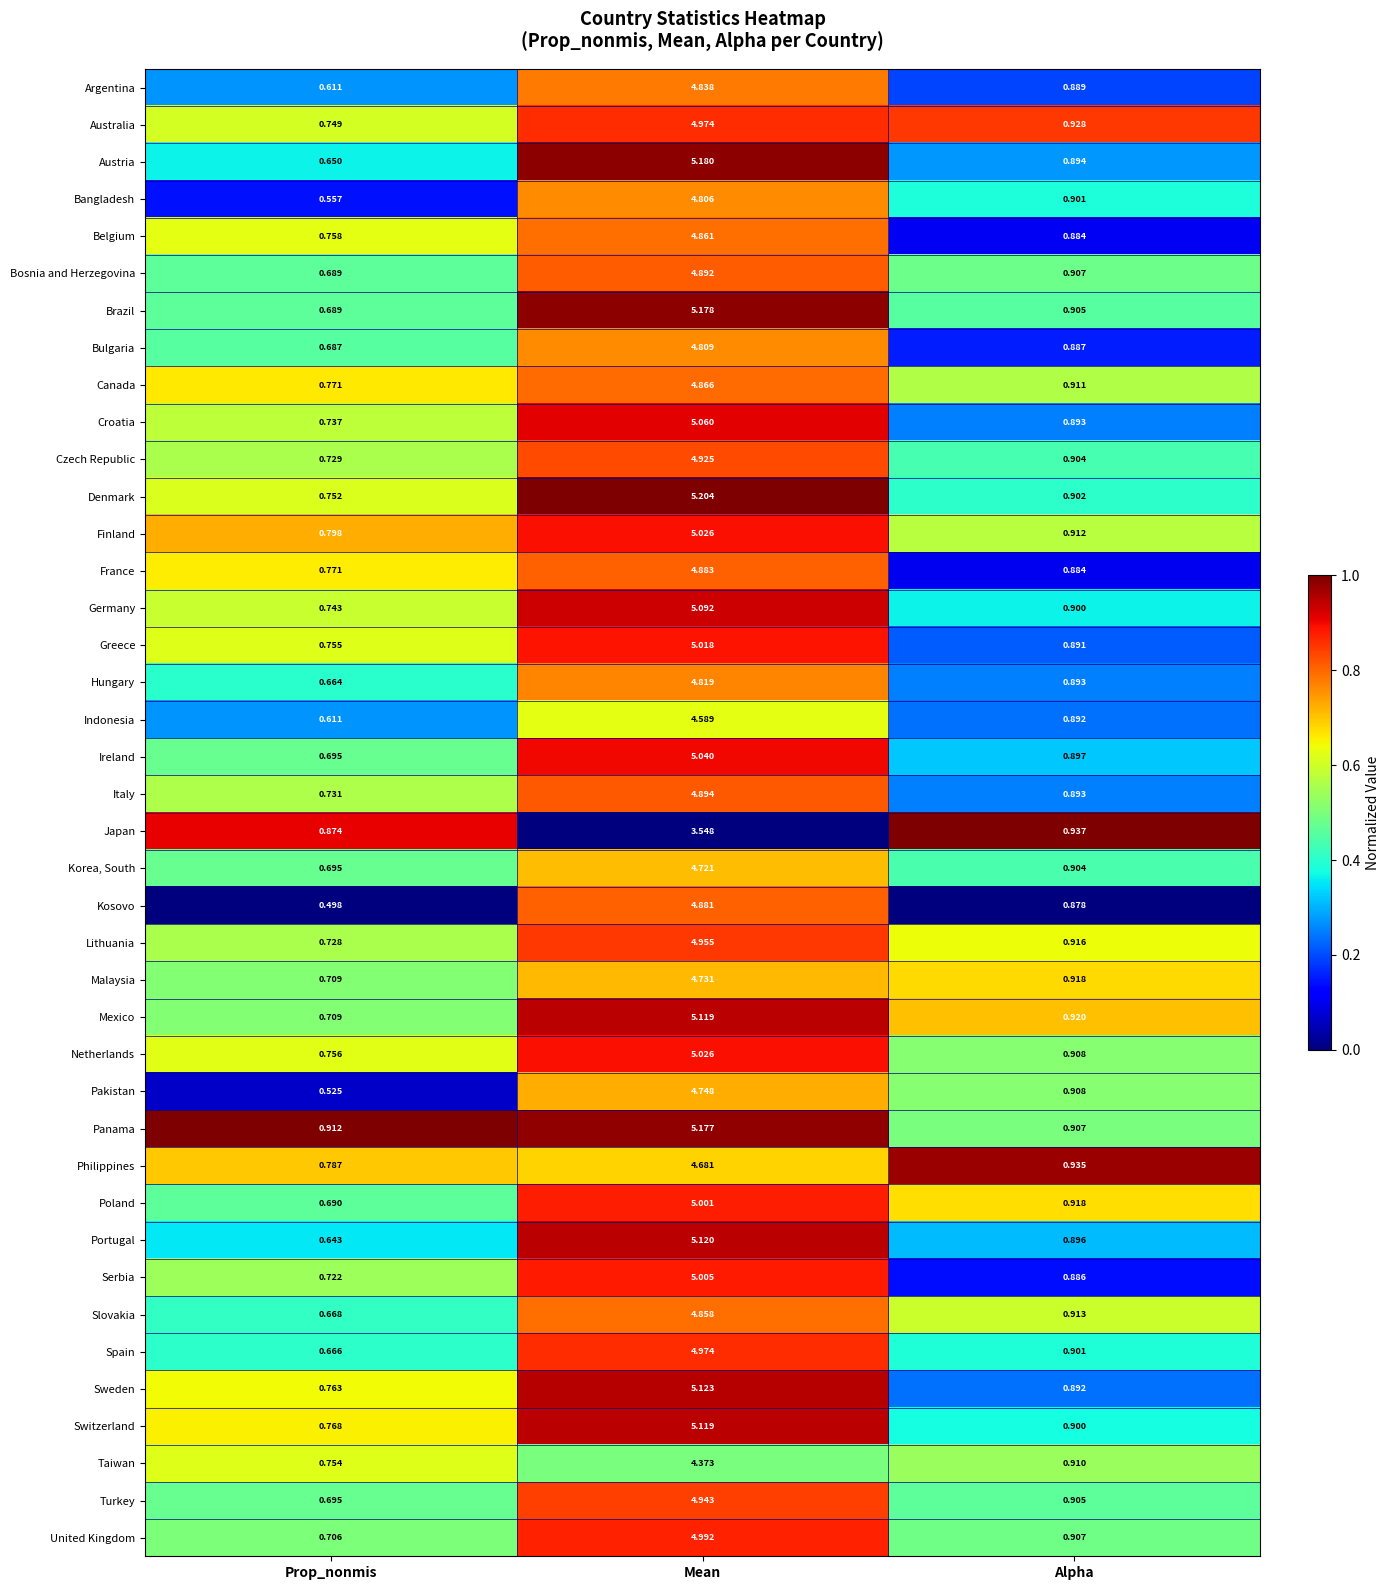

At which label is Croatia closest to 2?

Alpha